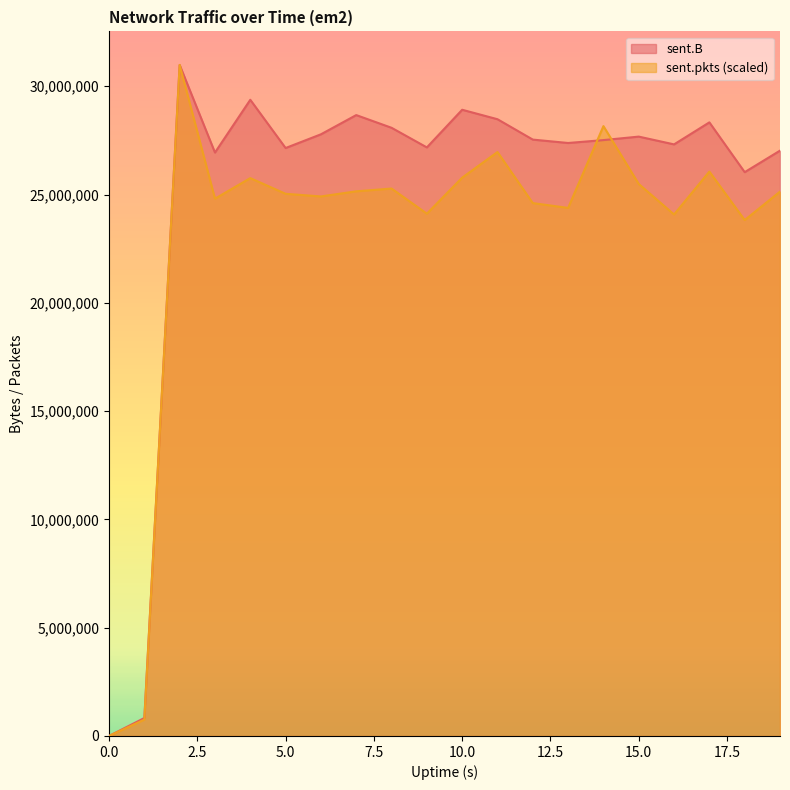

At which category is the sum across all series the highest?

2